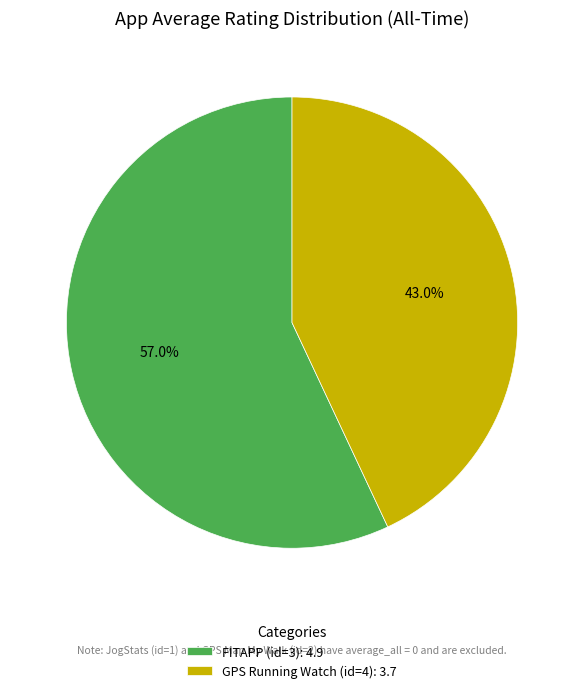

What is the total percentage of FITAPP (id=3): 4.9 and GPS Running Watch (id=4): 3.7?

100.0%